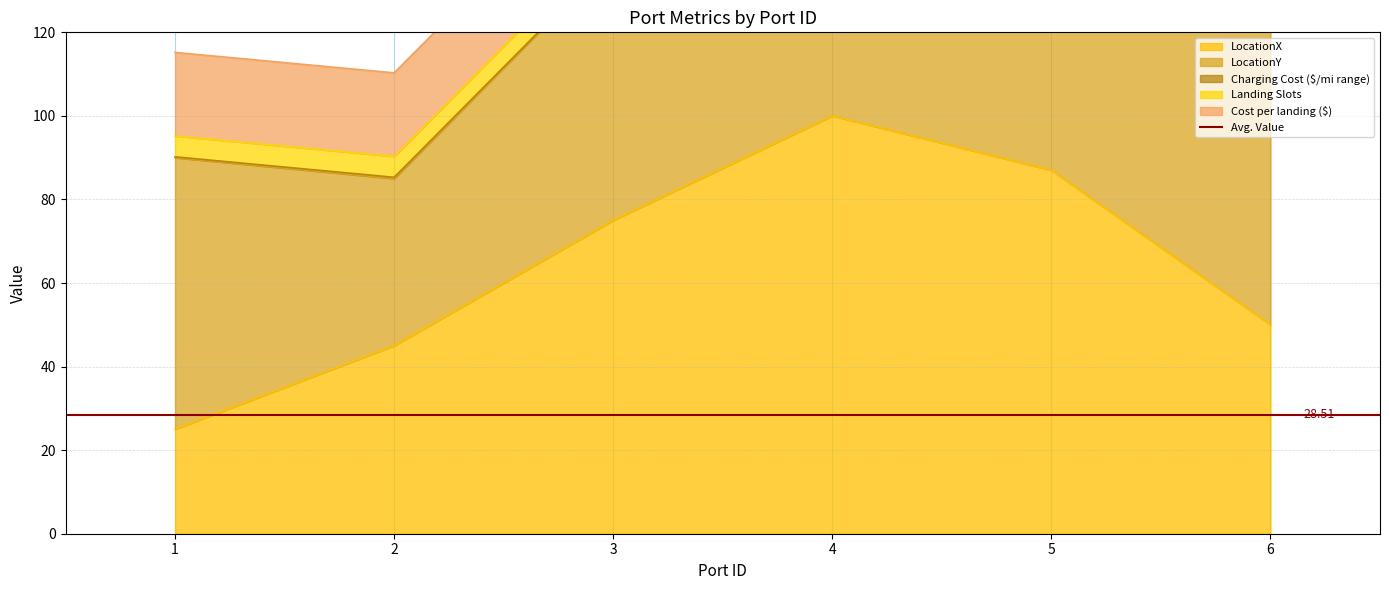

Which label corresponds to the largest value in the chart?

4